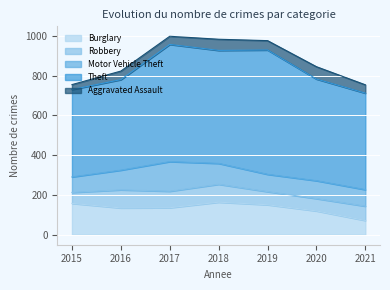

What is the value of the Theft point at the 4th from the left?

568